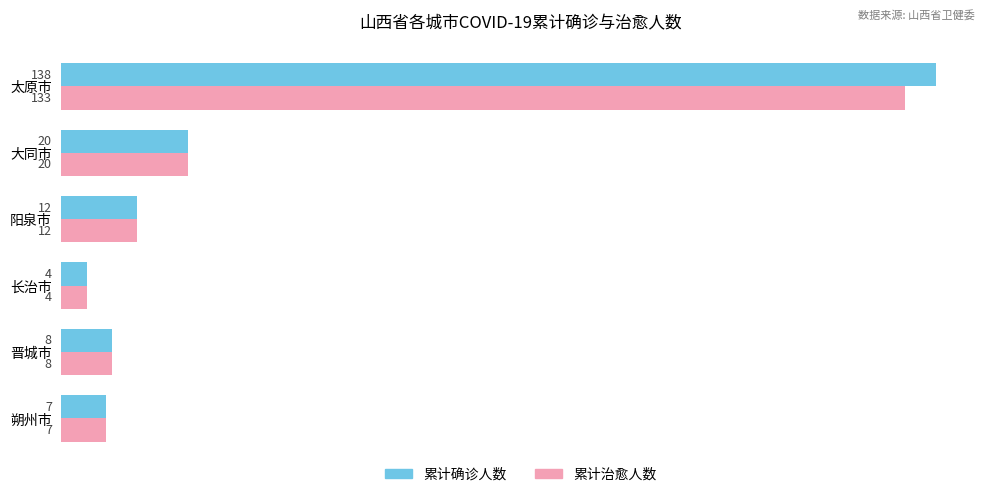

Which series has the widest spread of values?

累计确诊人数